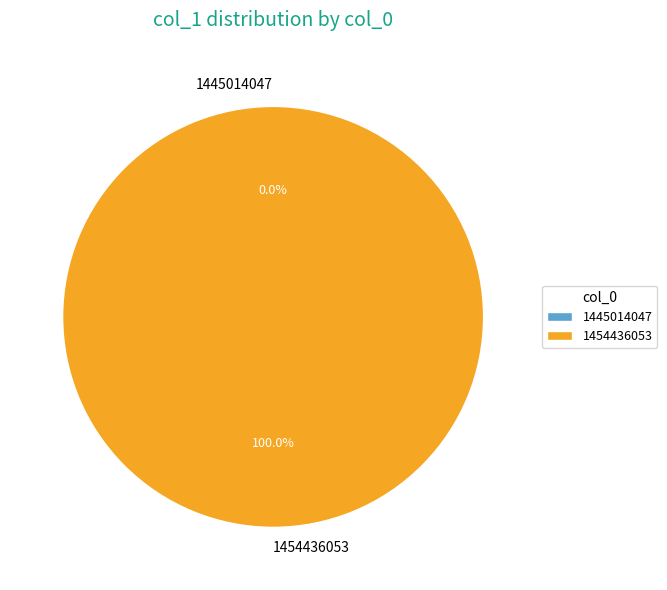

How many segments does this pie chart have?

2